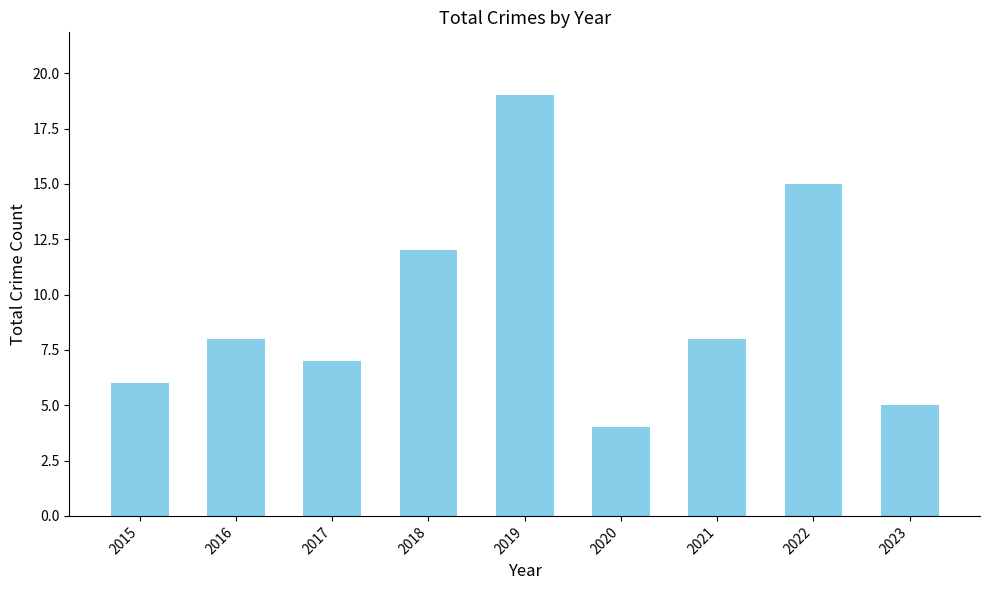

What is the approximate value at 2017?

7